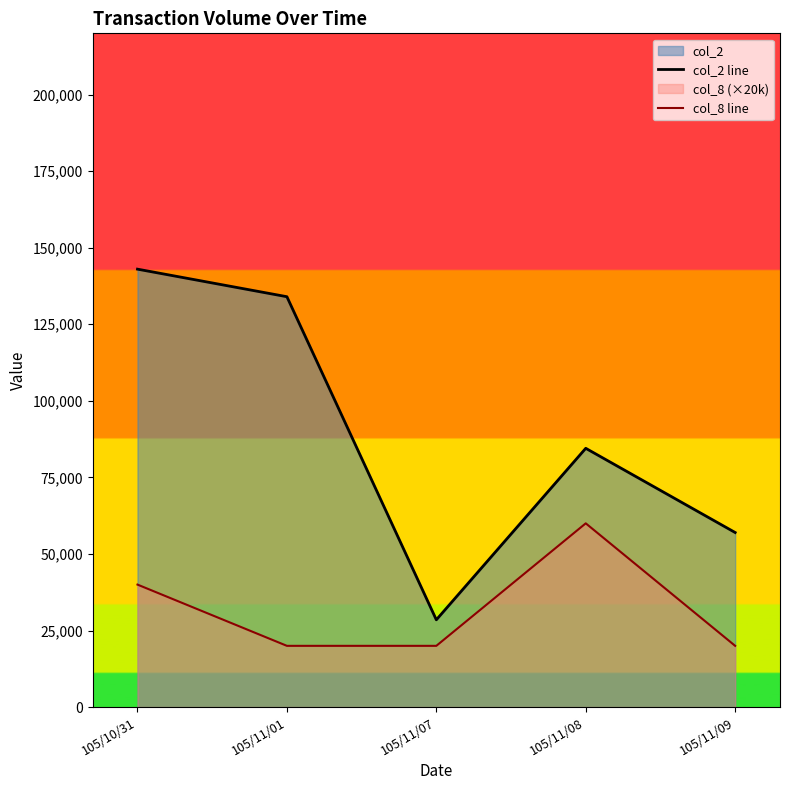

Between 105/10/31 and 105/11/01, which series saw the biggest shift?

col_8 line